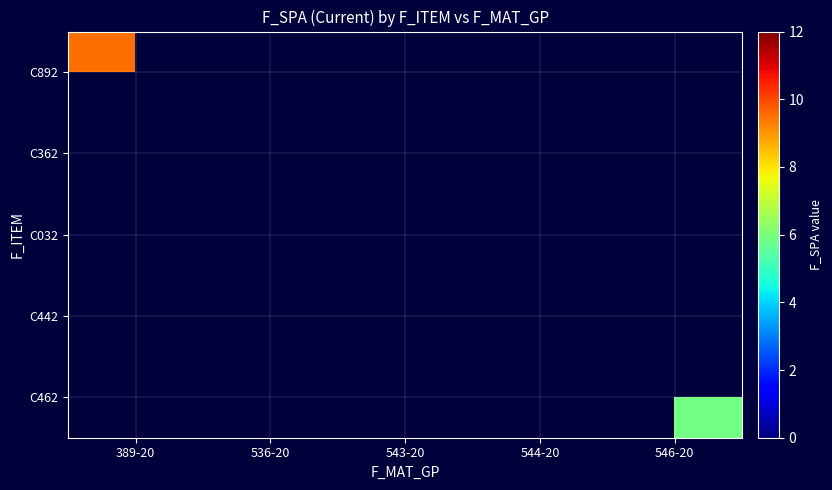

Count the number of data series in this chart.

5